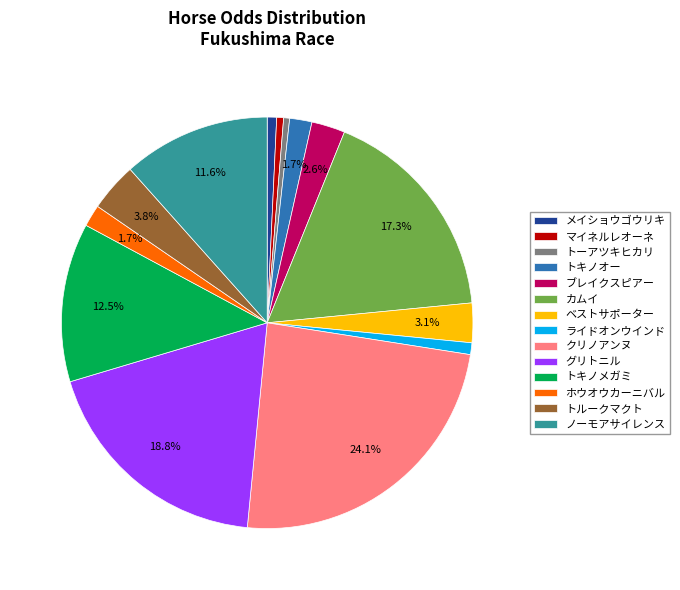

How much of the chart is everything except ホウオウカーニバル?

98.3%